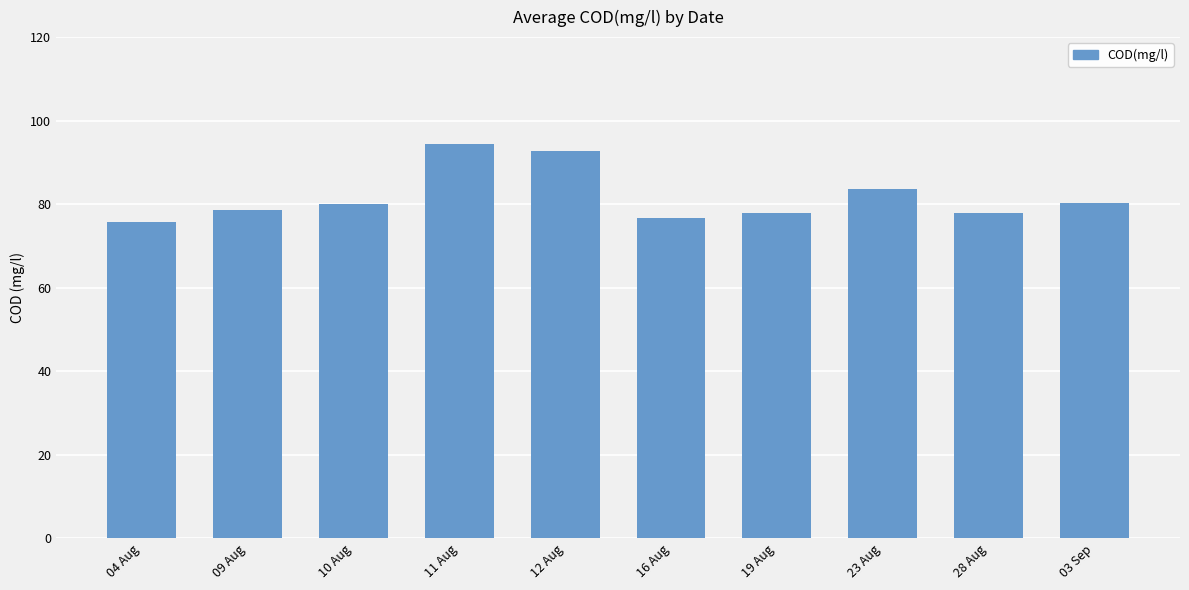

Where is the data nearest to the value 85?

23 Aug